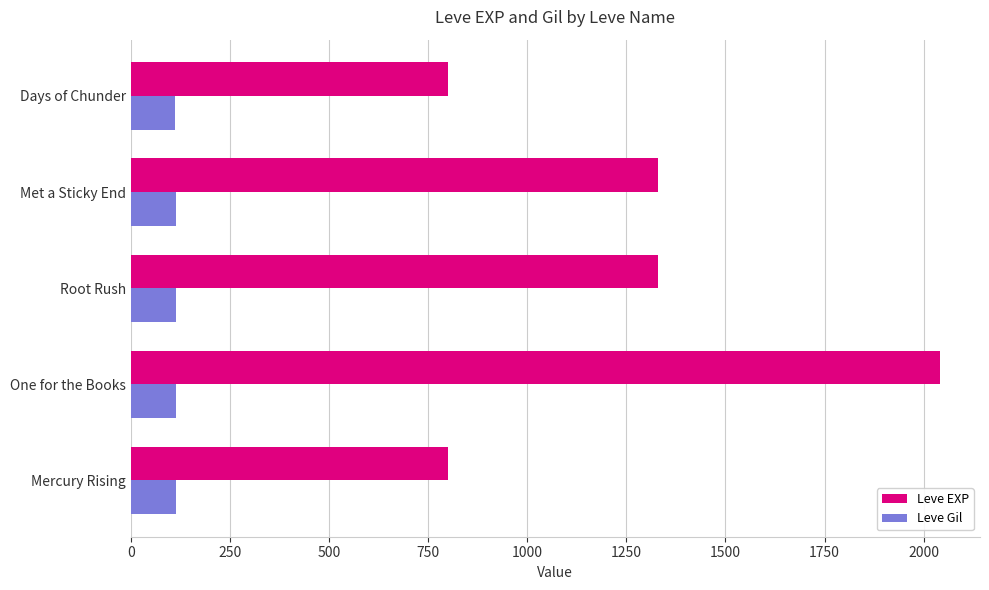

Count the Leve Gil values in the range 113 to 114.

3